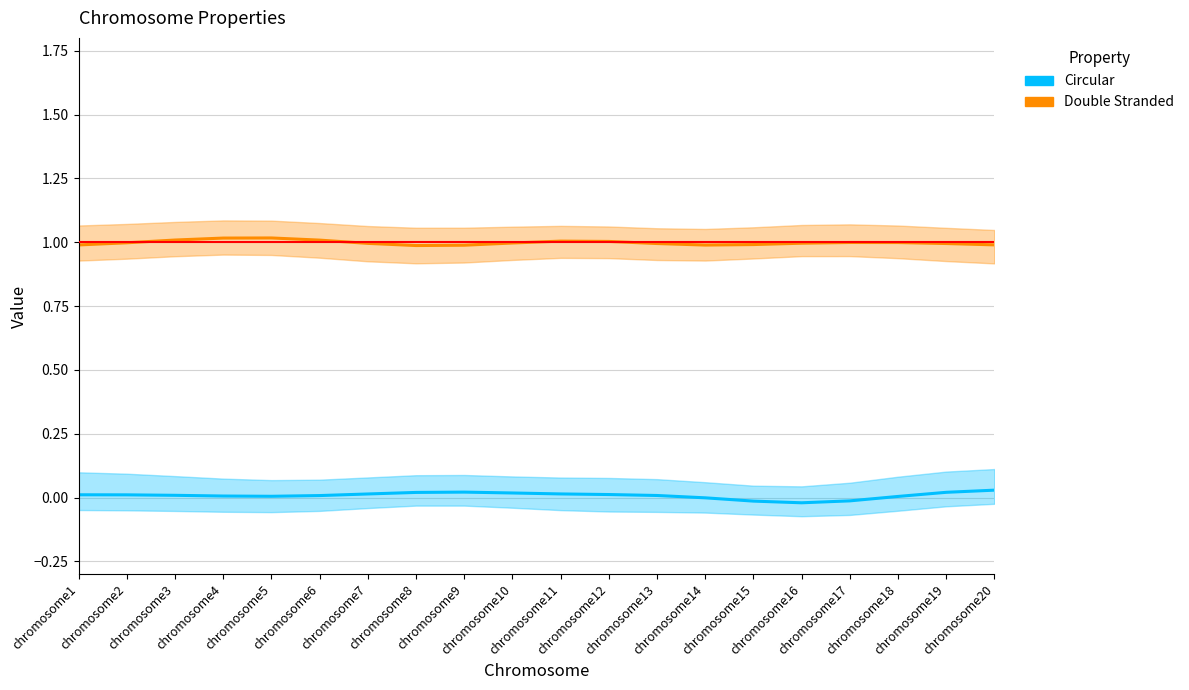

Rank the series by their average value, from highest to lowest.

Double Stranded, Circular